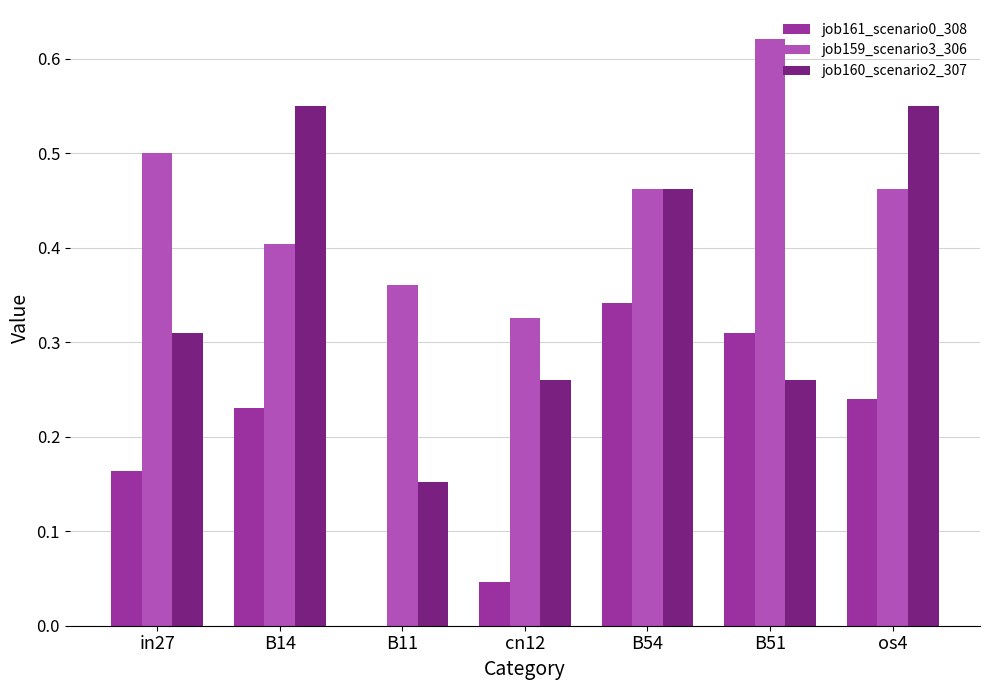

Between B14 and B11, which series saw the biggest shift?

job160_scenario2_307